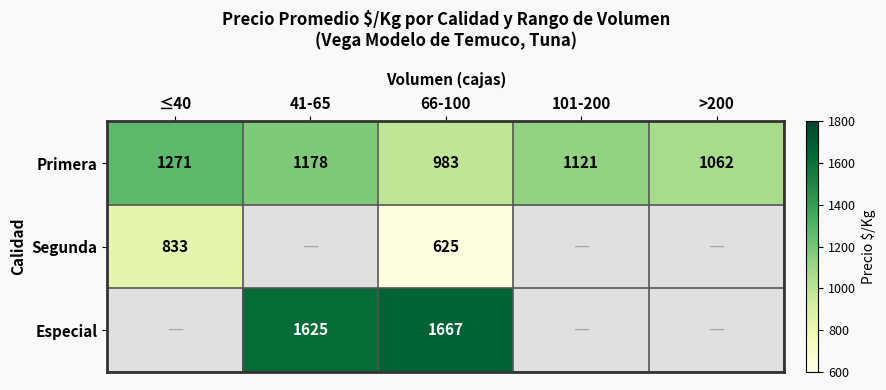

At how many categories does at least one series exceed 908?

5